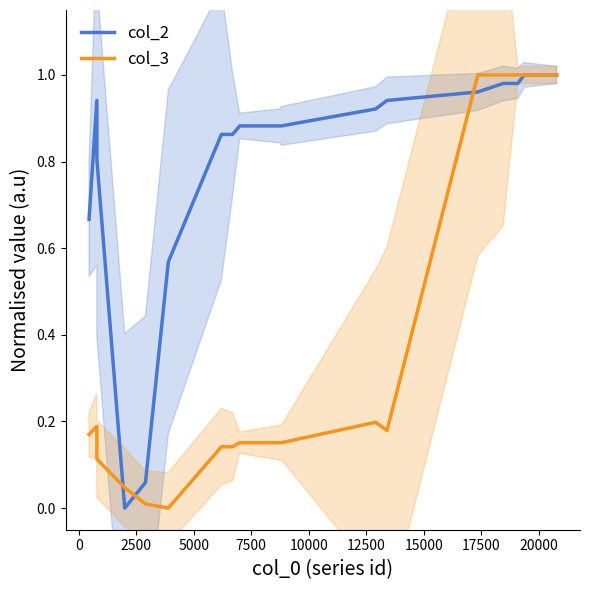

List the series in order of their overall mean, lowest first.

col_3, col_2